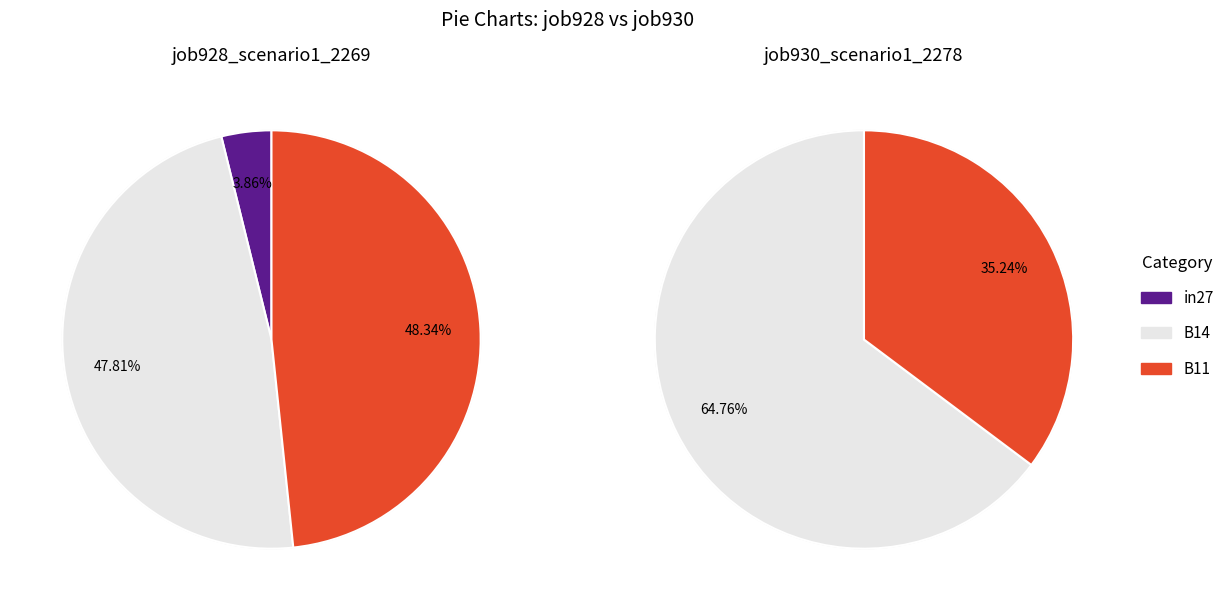

Does in27 represent more than half of the total?

No